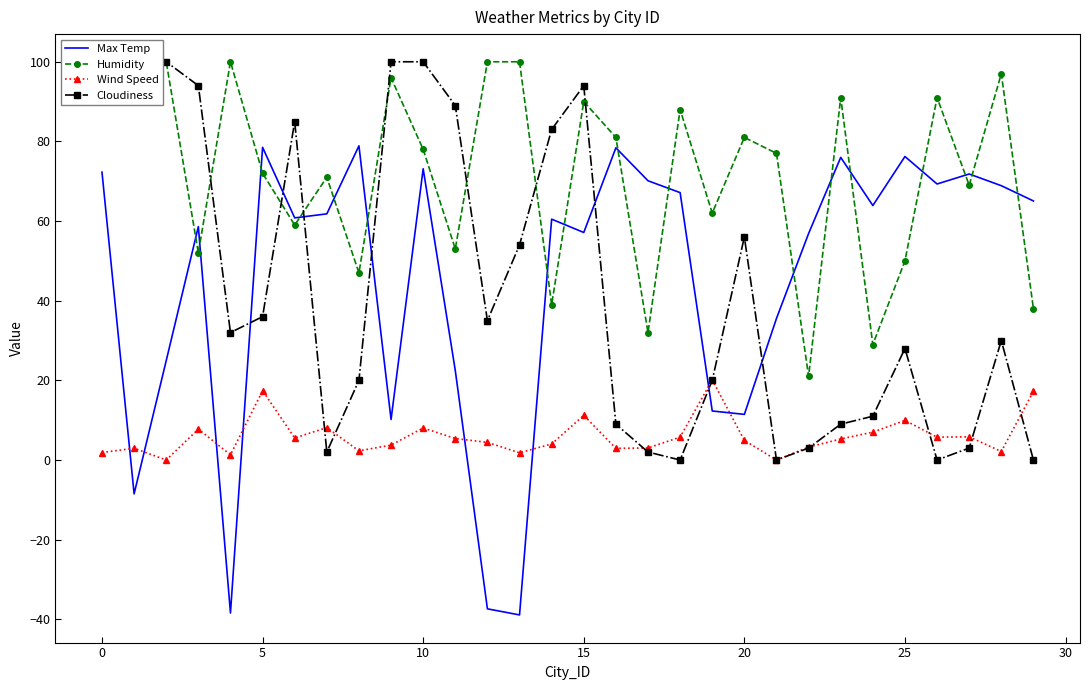

How many intersections are there between Max Temp and Wind Speed?

8